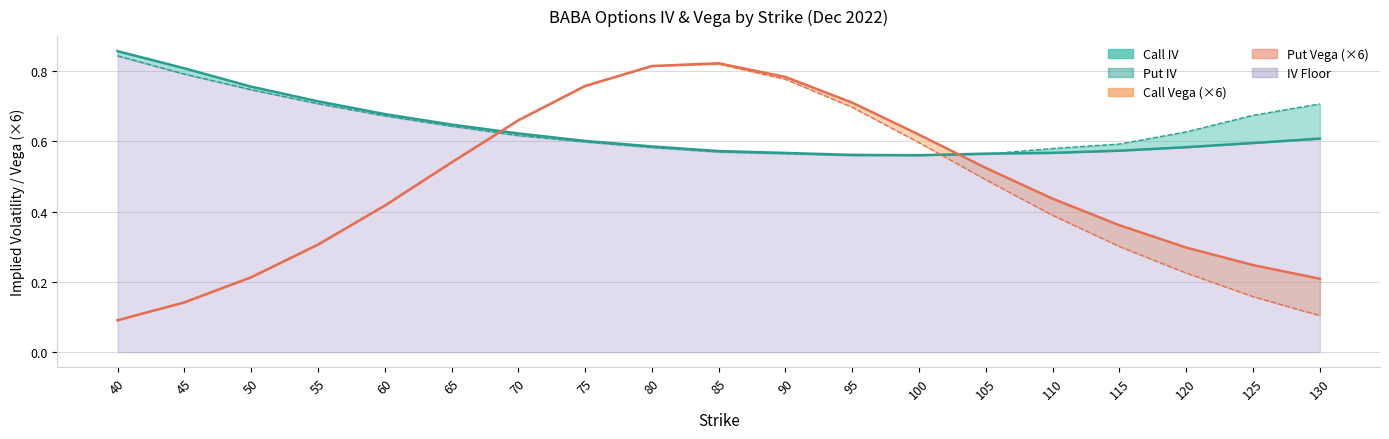

What is the difference between the second highest and minimum values in the Put Vega (×6) series?

0.7